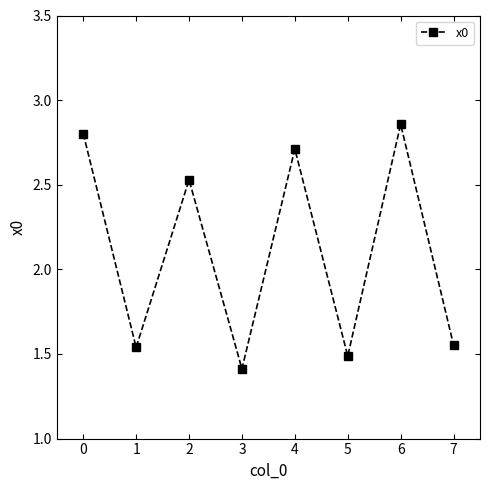

What is the average value?

2.1